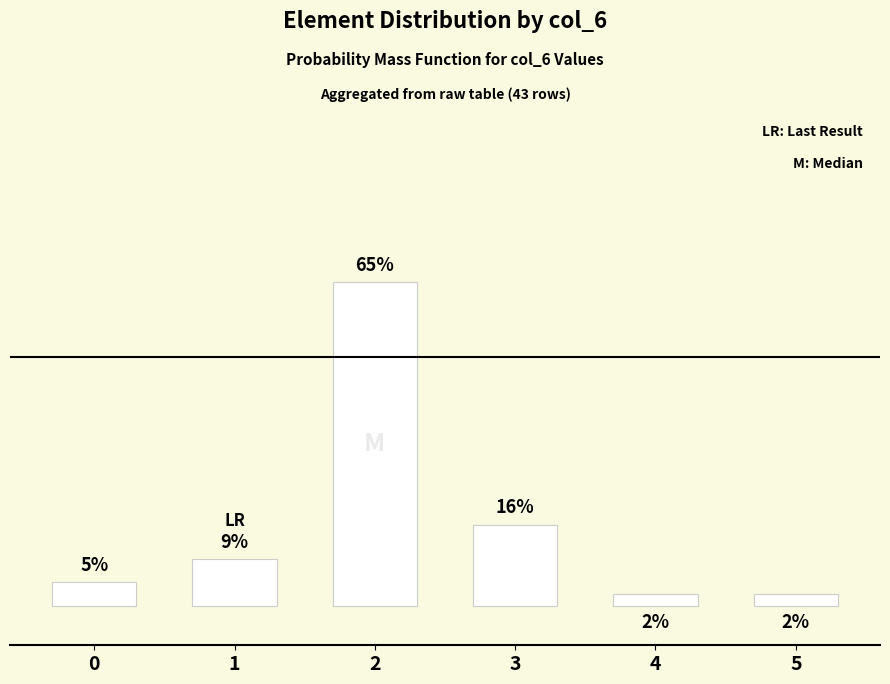

What is the greatest value displayed?

65.1